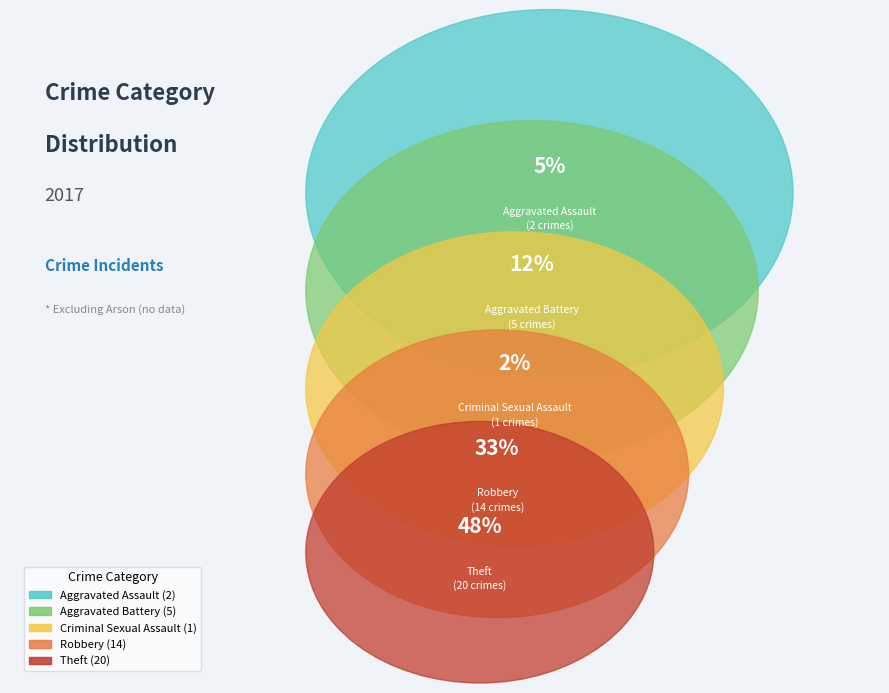

To the nearest percent, what is the difference between the largest and smallest slice percentages?

45%